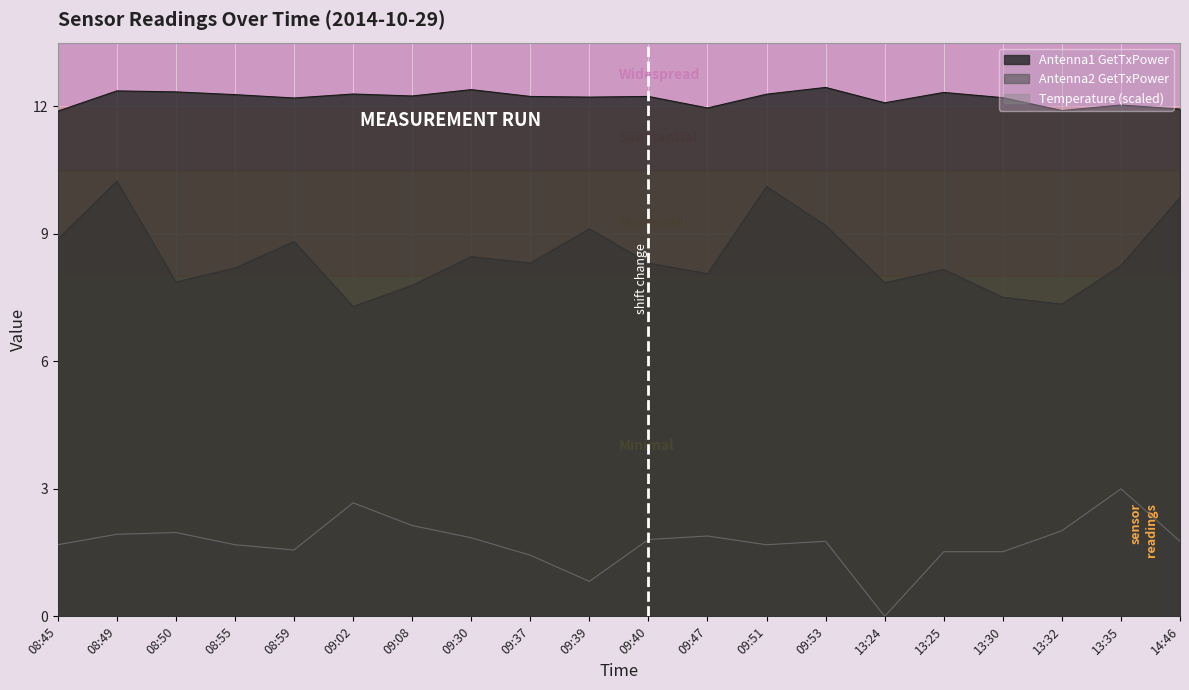

True or false: Antenna2 GetTxPower and Temperature intersect in this chart.

False